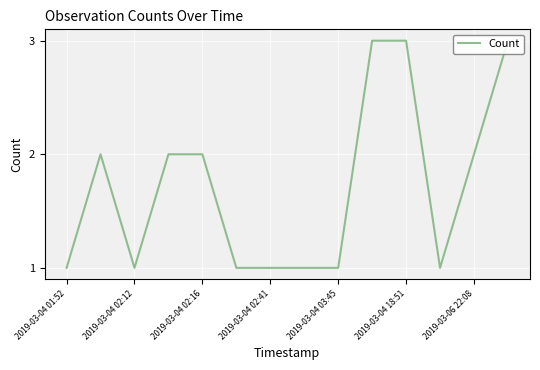

At which label does the data first exceed 2?

9